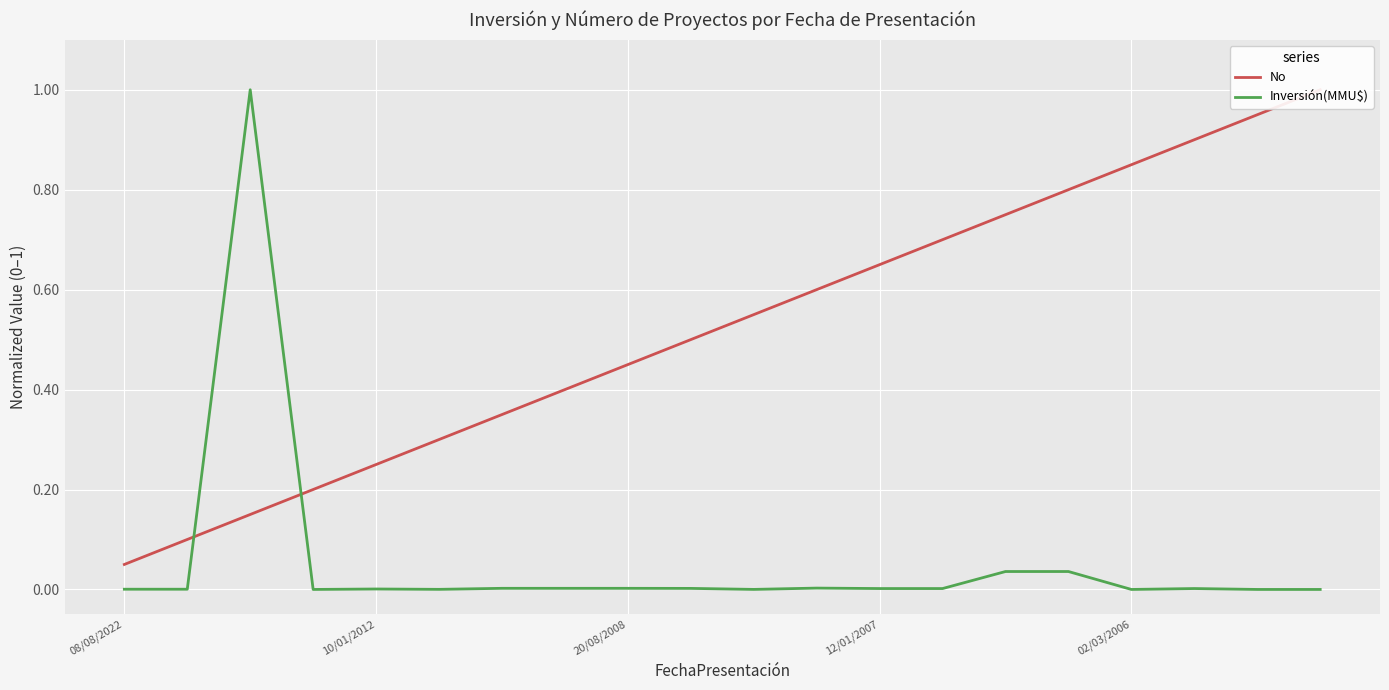

What is the sum of all No values?

10.5